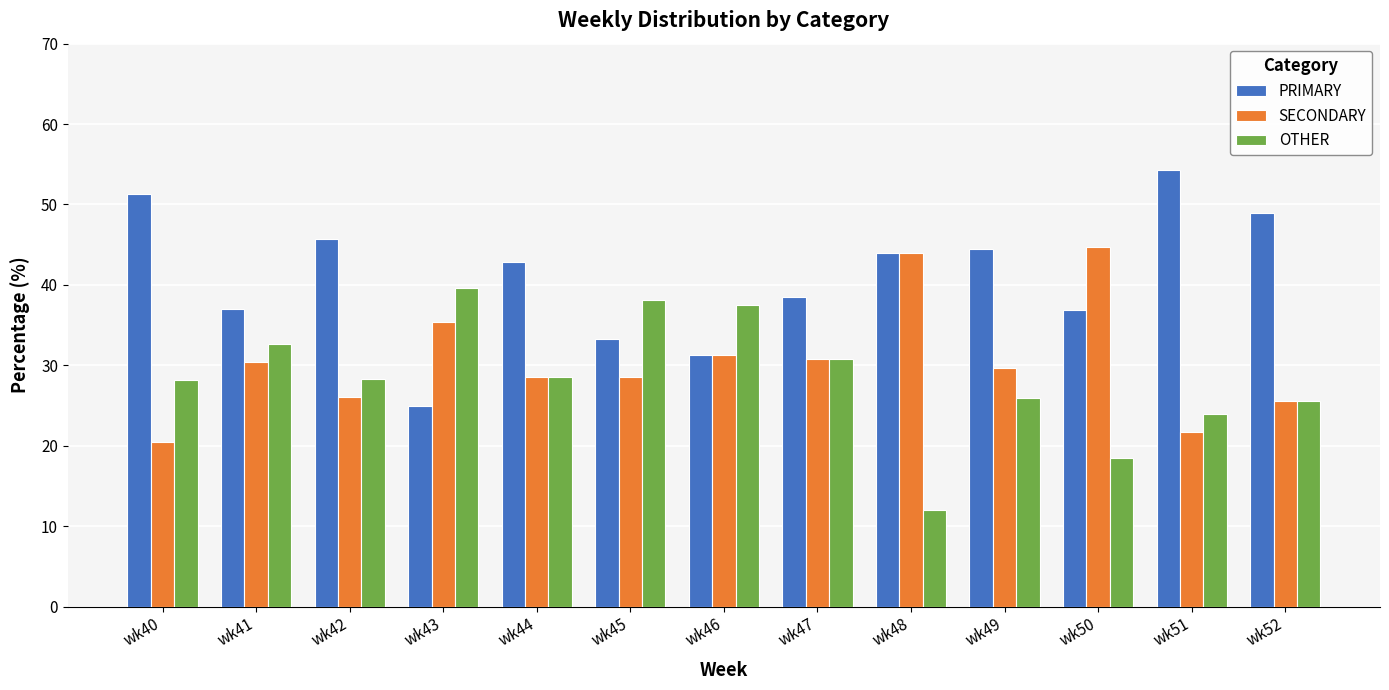

How many groups of bars are there?

13